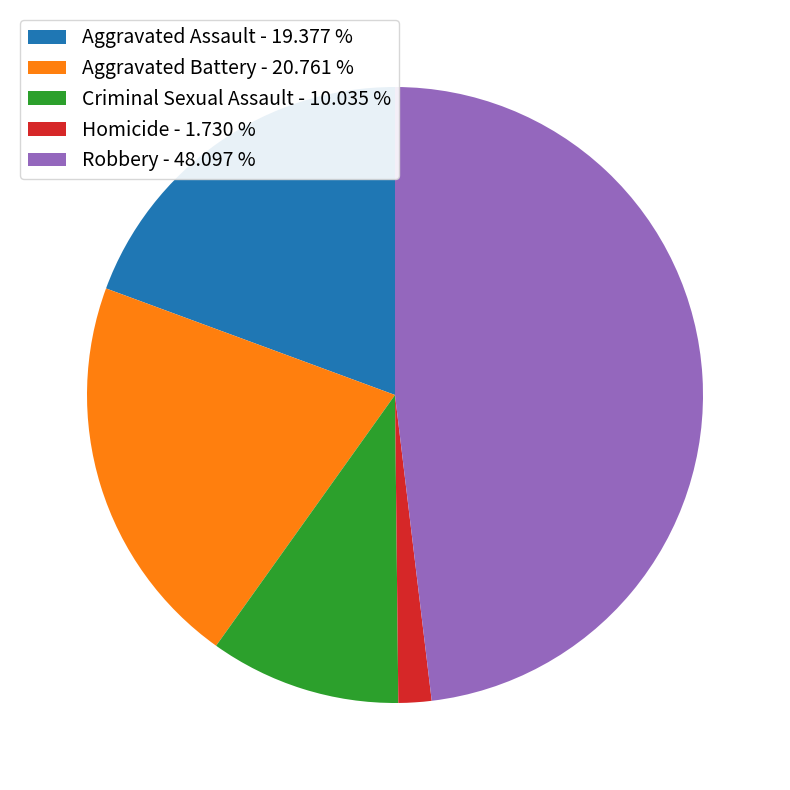

The Criminal Sexual Assault slice represents 2% of the pie. True or false?

False